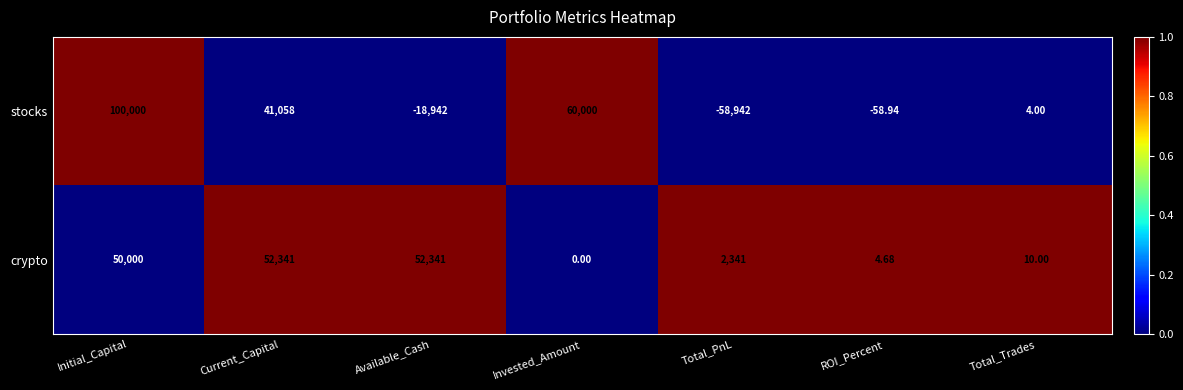

How many data points does each series have?

7